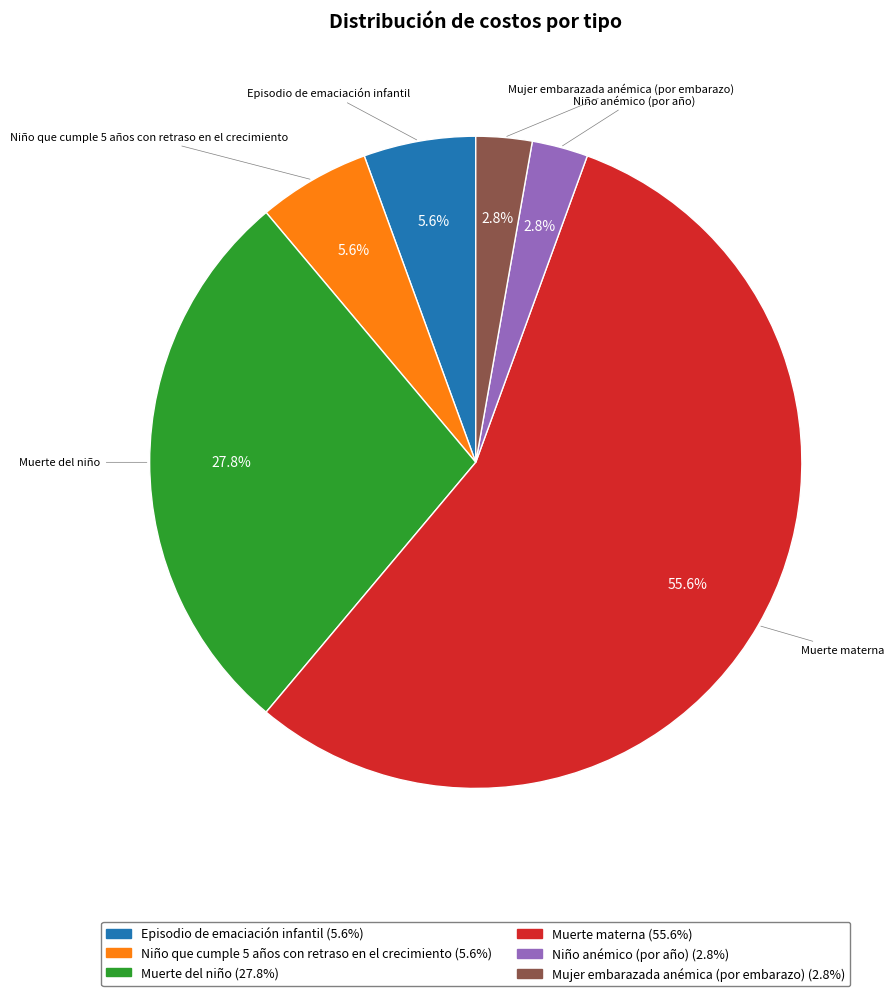

To the nearest percent, what portion does Muerte del niño represent?

28%